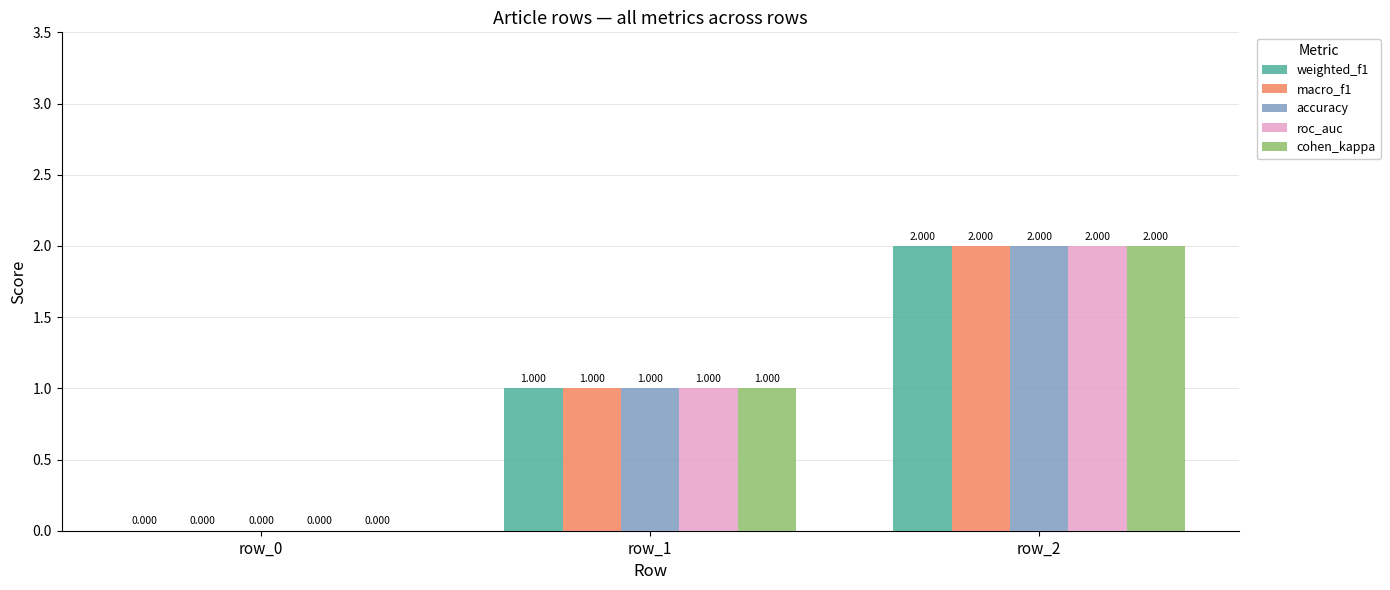

Reading left to right, transcribe all the data shown in this chart.

weighted_f1: 0	1	2
macro_f1: 0	1	2
accuracy: 0	1	2
roc_auc: 0	1	2
cohen_kappa: 0	1	2